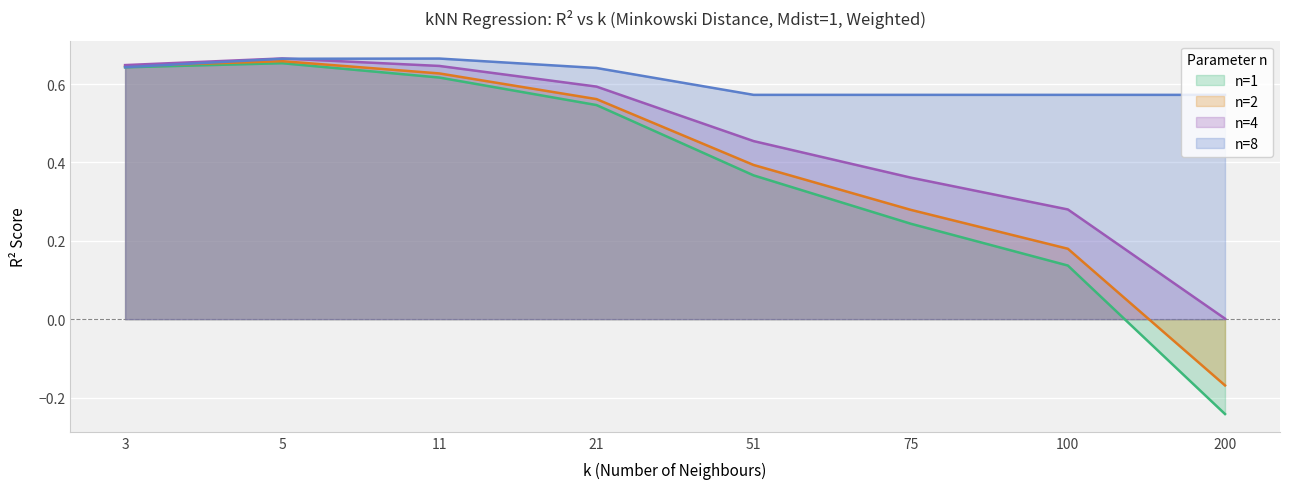

True or false: n=8 and n=1 cross at least once.

False